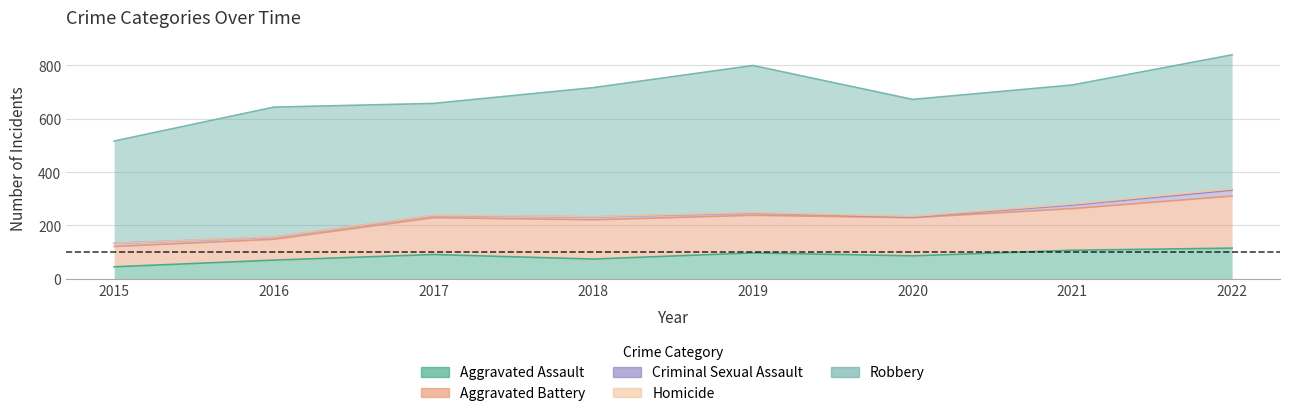

Count the Homicide values in the range 1 to 4.

6